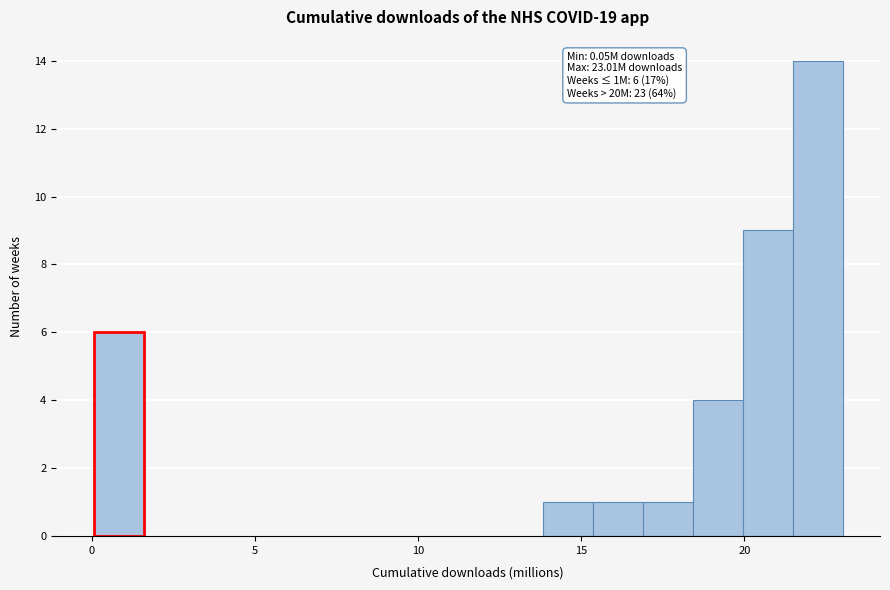

Around what value on the x-axis is the tallest bar? Give the approximate position of its centre, as read against the axis.

22.0